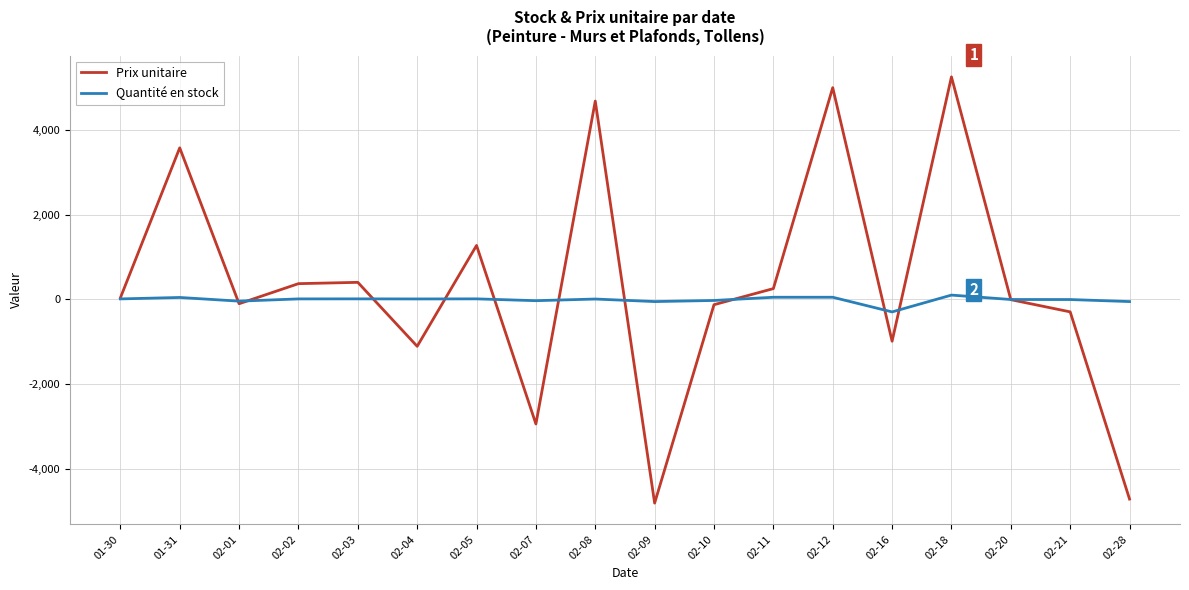

The value of Prix unitaire at 02-05 is 1686. True or false?

False